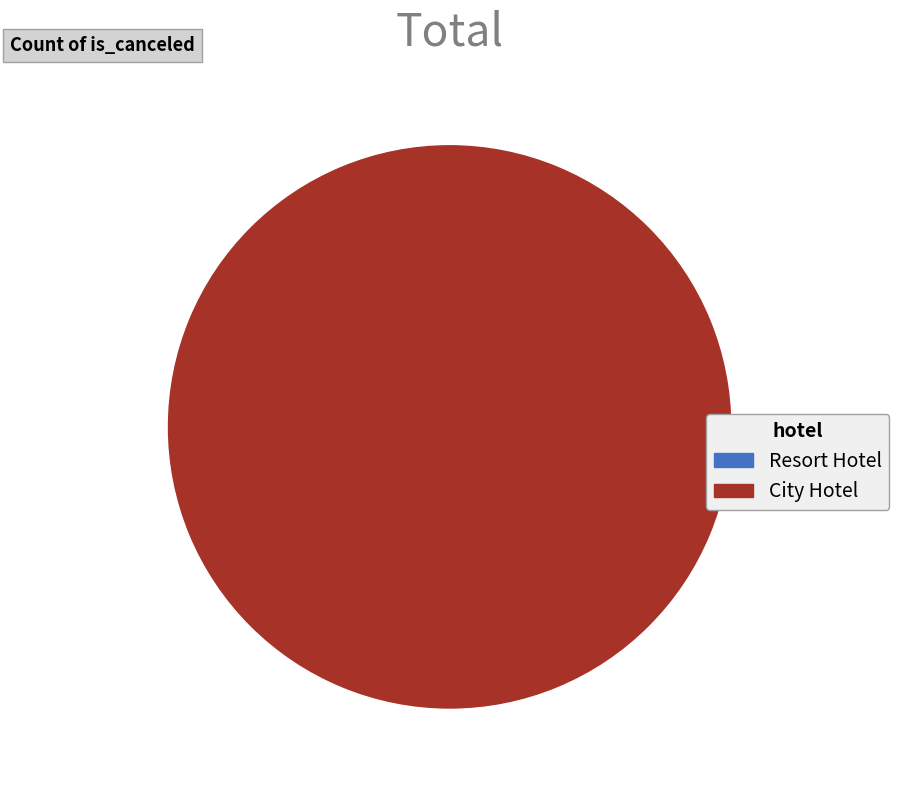

Which category has the smallest portion of the pie?

Resort Hotel